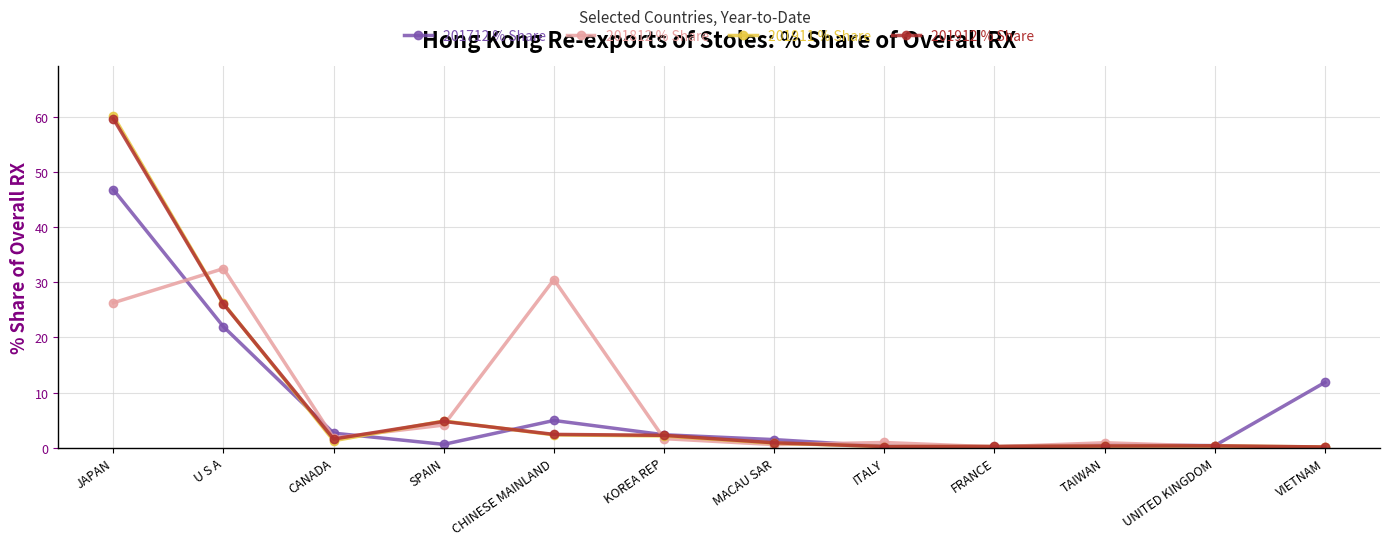

What is the spread (max minus min) of values at U S A?

10.6